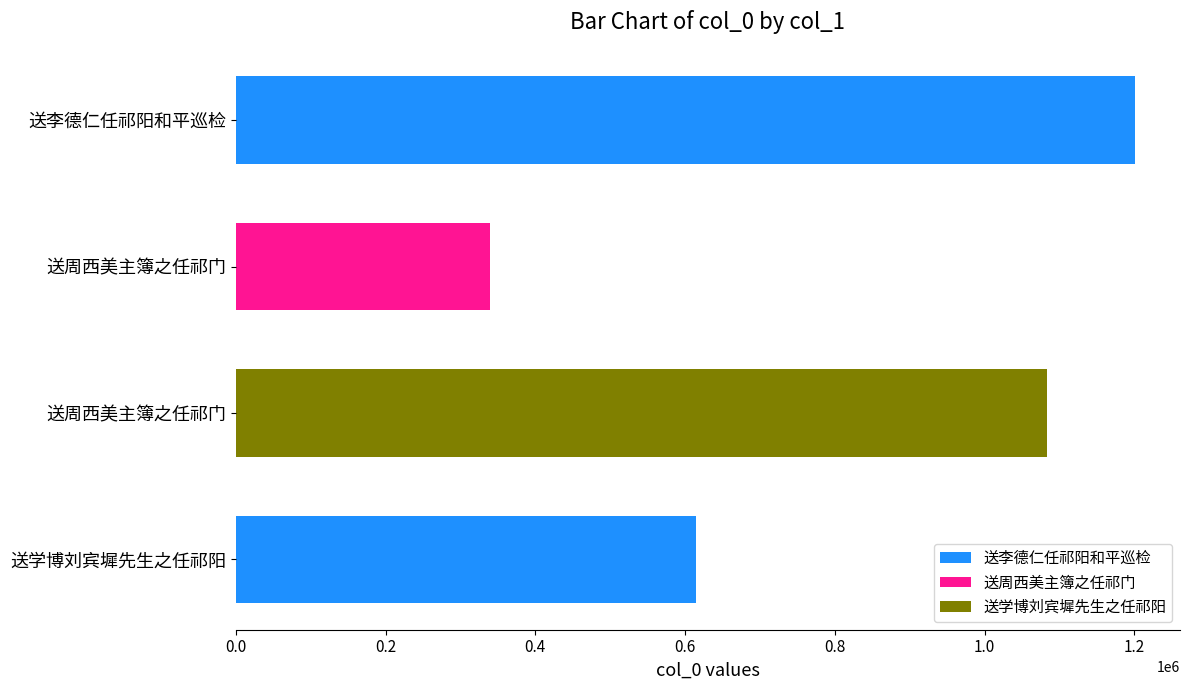

What is the maximum value shown in the chart?

1200735